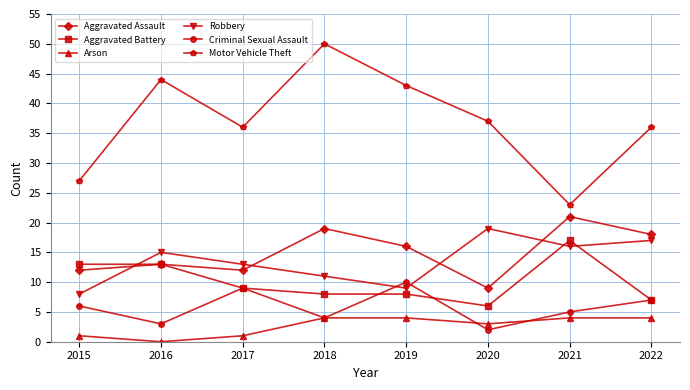

Reading right to left, extract all data points from this chart.

Aggravated Assault: 18	21	9	16	19	12	13	12
Aggravated Battery: 7	17	6	8	8	9	13	13
Arson: 4	4	3	4	4	1	0	1
Robbery: 17	16	19	9	11	13	15	8
Criminal Sexual Assault: 7	5	2	10	4	9	3	6
Motor Vehicle Theft: 36	23	37	43	50	36	44	27